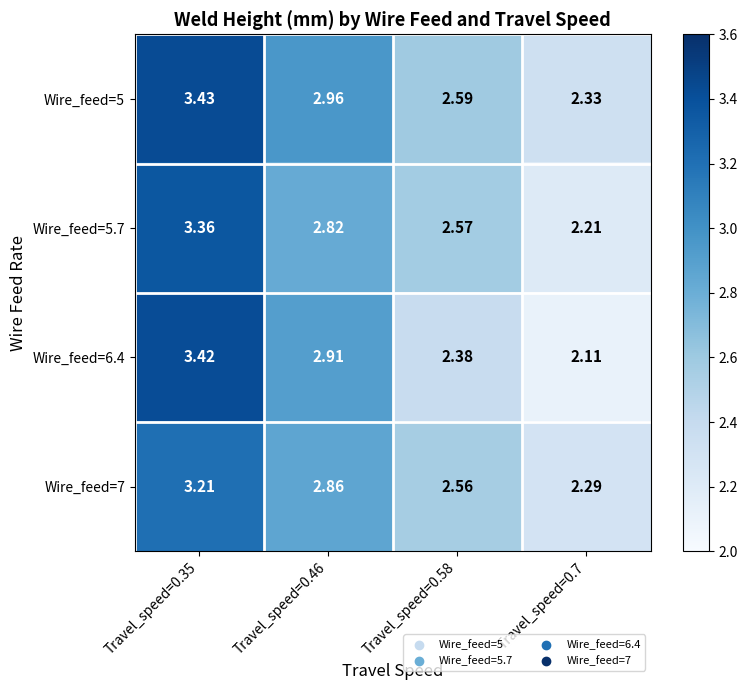

Is the value of Wire_feed=7 at Travel_speed=0.46 greater than the value of Wire_feed=5.7 at Travel_speed=0.35?

No